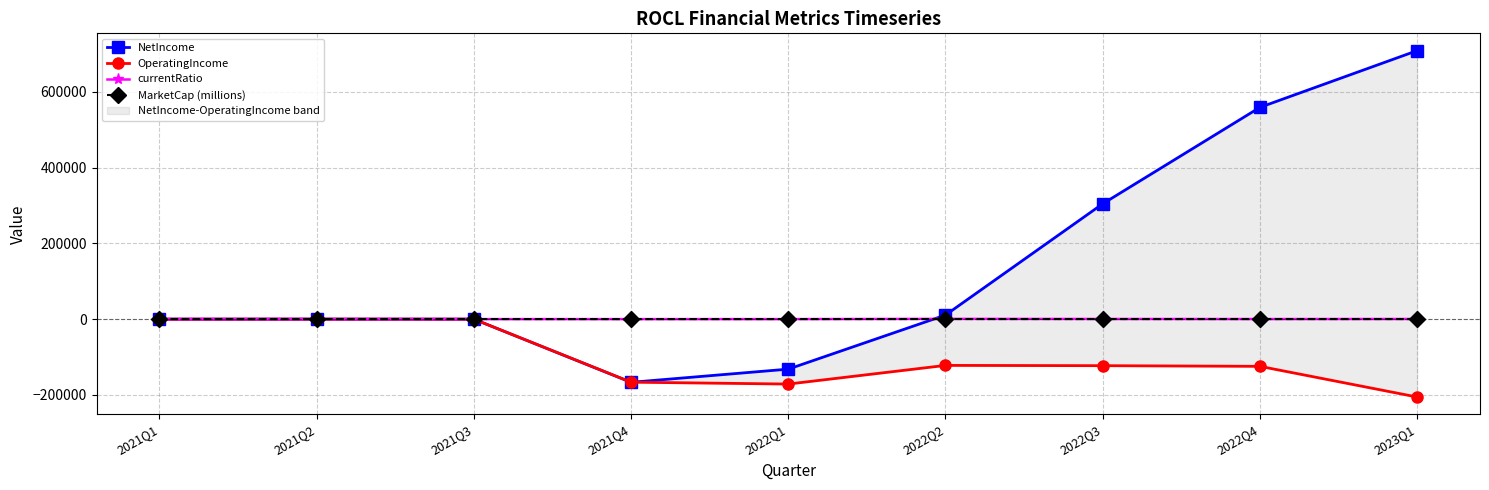

Reading left to right, transcribe all the data shown in this chart.

NetIncome: 2021Q1=-90.0	2021Q2=0.0	2021Q3=-105.0	2021Q4=-166839.0	2022Q1=-132041.0	2022Q2=10666.0	2022Q3=304331.0	2022Q4=558856.0	2023Q1=708556.0
OperatingIncome: 2021Q1=-90.0	2021Q2=0.0	2021Q3=-105.0	2021Q4=-166449.0	2022Q1=-171435.0	2022Q2=-122190.0	2022Q3=-122934.0	2022Q4=-124670.0	2023Q1=-205650.0
currentRatio: 2021Q1=0.0	2021Q2=0.0	2021Q3=0.6	2021Q4=10.8	2022Q1=6.8	2022Q2=652.2	2022Q3=388.9	2022Q4=184.6	2023Q1=345.0
MarketCap (millions): 2021Q1=33.9	2021Q2=33.9	2021Q3=145.8	2021Q4=8.7	2022Q1=113.4	2022Q2=115.6	2022Q3=114.7	2022Q4=116.3	2023Q1=118.7